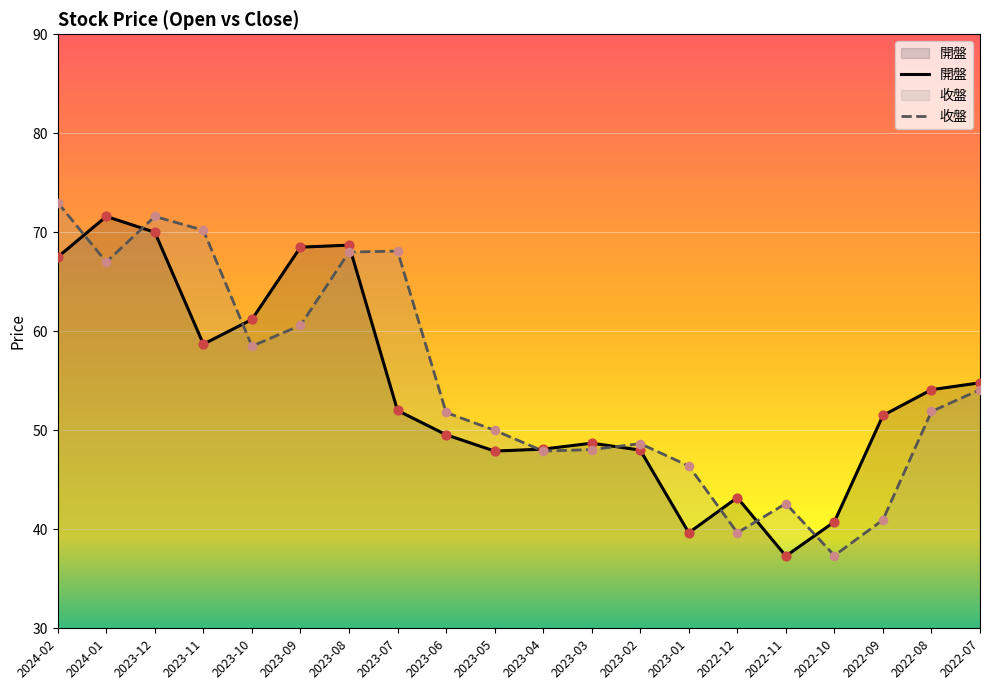

Which series reaches the minimum Y coordinate?

開盤